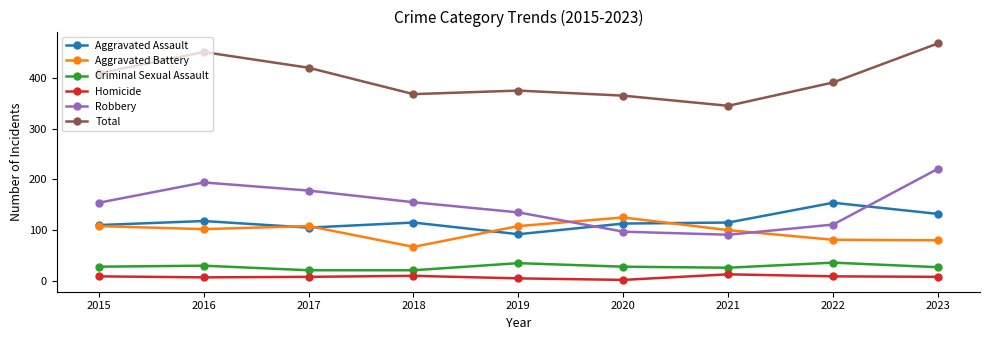

What is the value of the Total point at the 4th from the left?

368